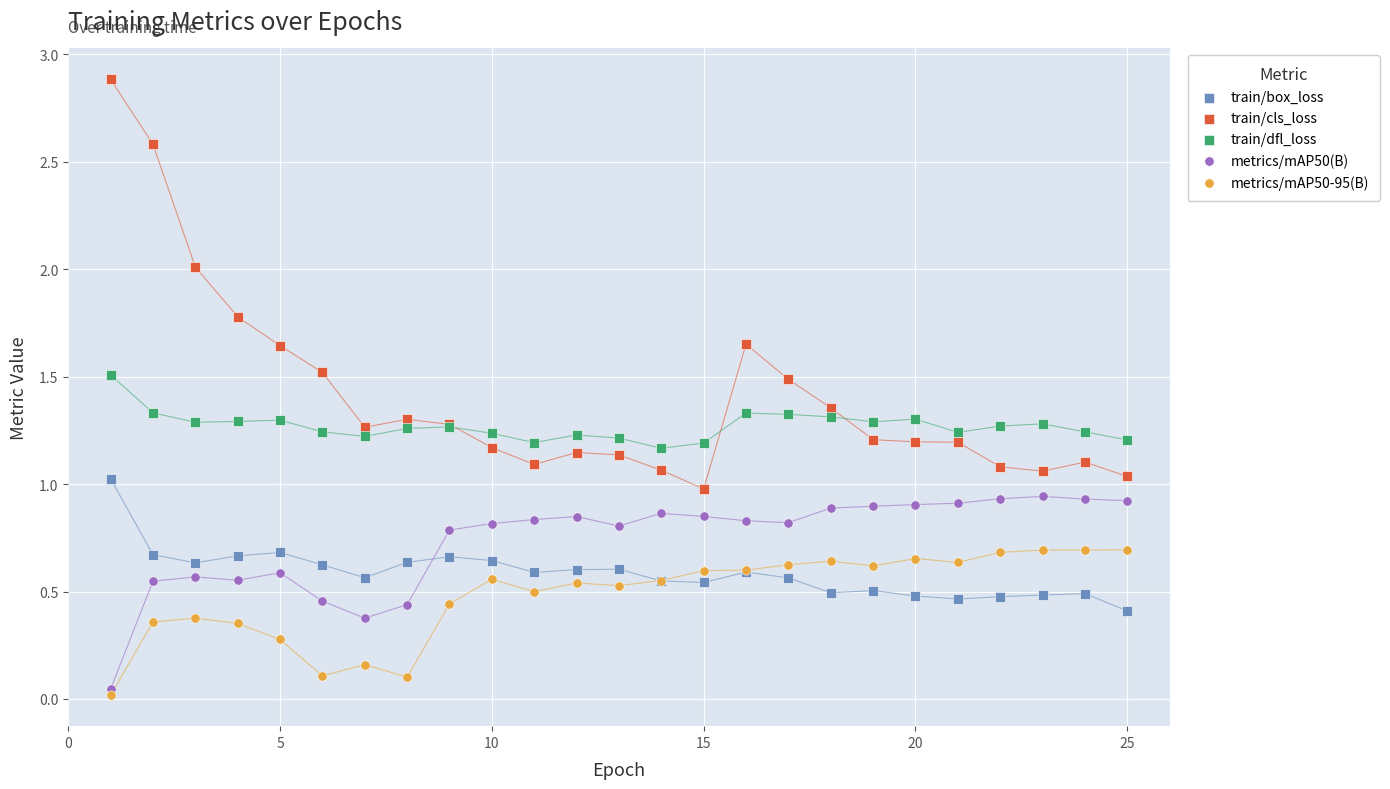

Which series has the largest Y range (max minus min)?

train/cls_loss